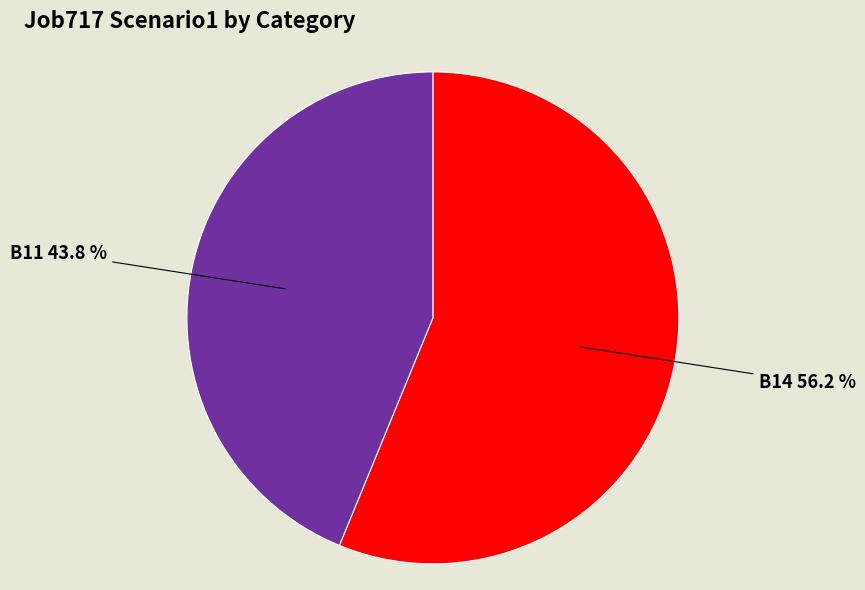

To the nearest percent, what is the difference between the largest and smallest slice percentages?

12%